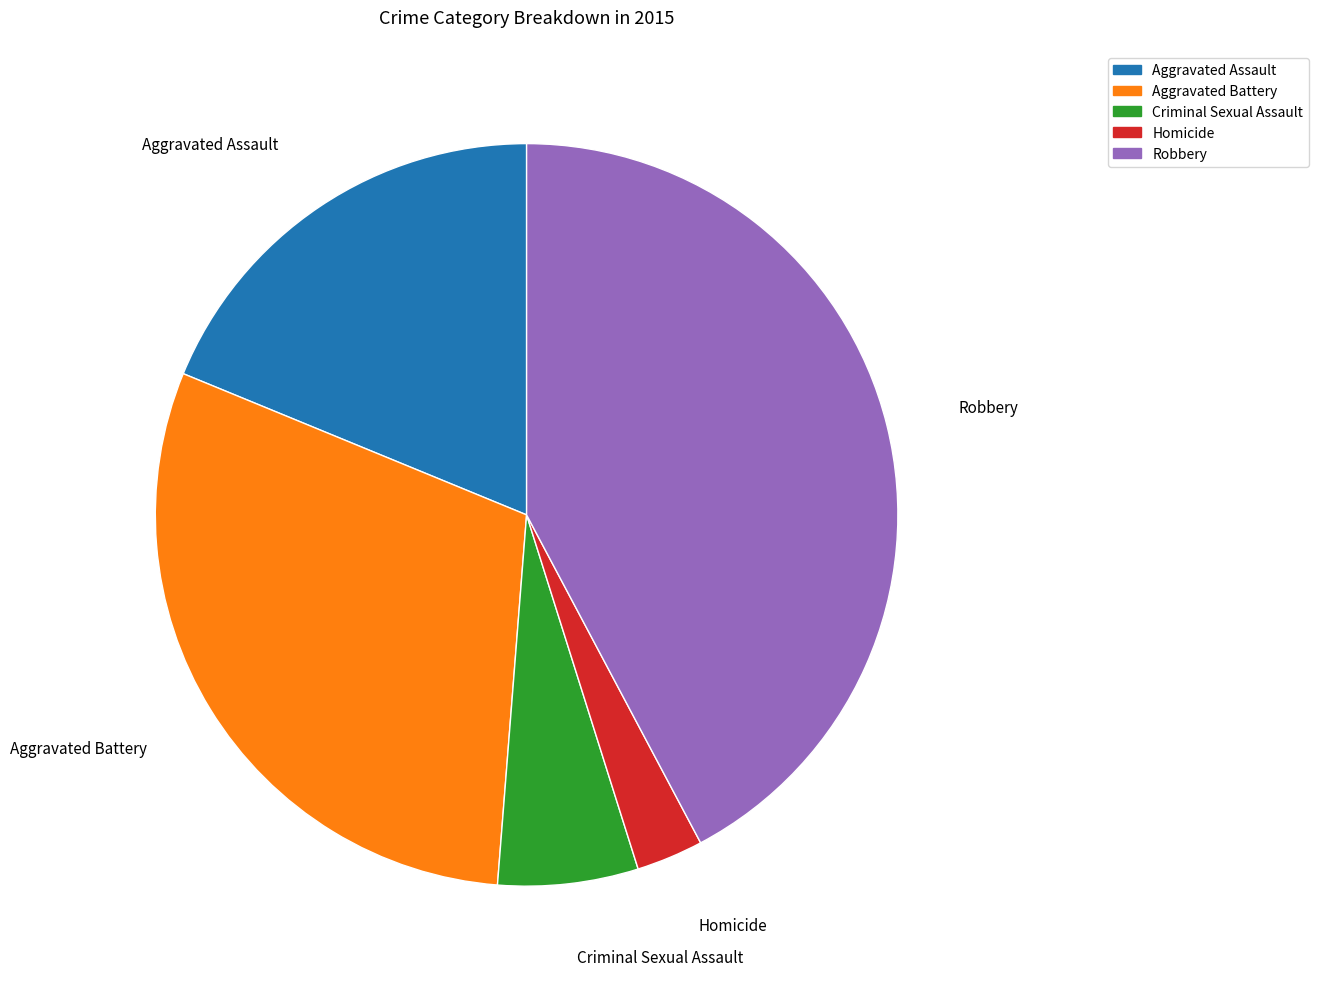

Rank the categories by value from lowest to highest.

Homicide, Criminal Sexual Assault, Aggravated Assault, Aggravated Battery, Robbery